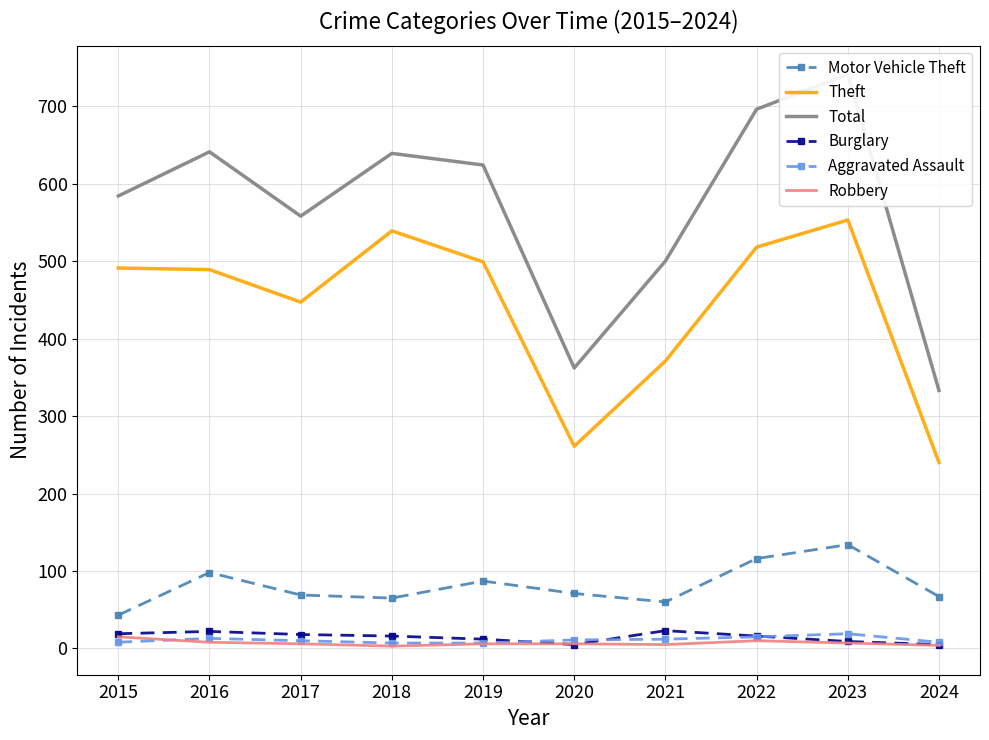

At how many categories does at least one series exceed 47?

10